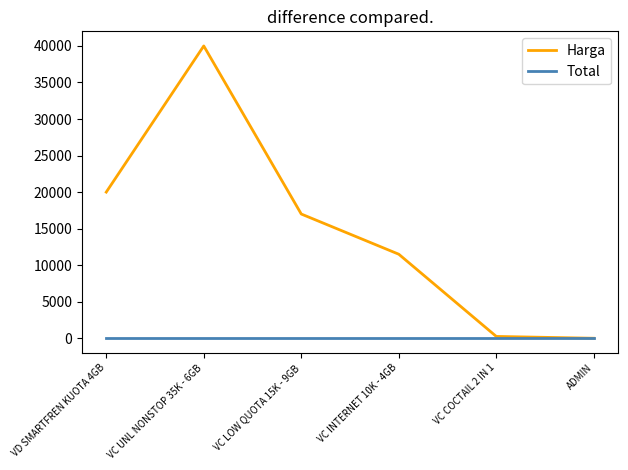

What is the difference between the maximum and minimum values in the Harga series?

40000